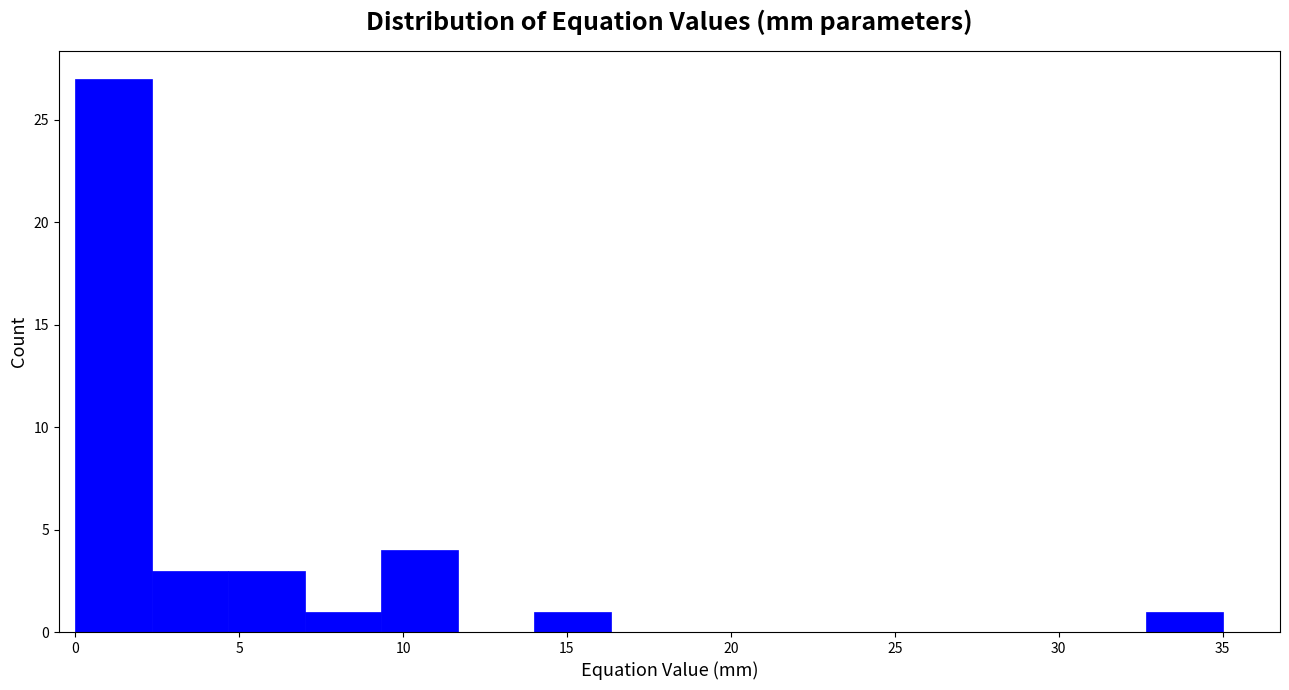

Reading left to right, list every bar in this chart as the range it spans on the x-axis followed by its height. Neither the bar edges nor the heights are printed on the chart, so give them approximately, as read against the axes.

0.0 to 2.5: 27
2.5 to 4.5: 3
4.5 to 7.0: 3
7.0 to 9.5: 1
9.5 to 11.5: 4
11.5 to 14.0: 0
14.0 to 16.5: 1
16.5 to 18.5: 0
18.5 to 21.0: 0
21.0 to 23.5: 0
23.5 to 25.5: 0
25.5 to 28.0: 0
28.0 to 30.5: 0
30.5 to 32.5: 0
32.5 to 35.0: 1